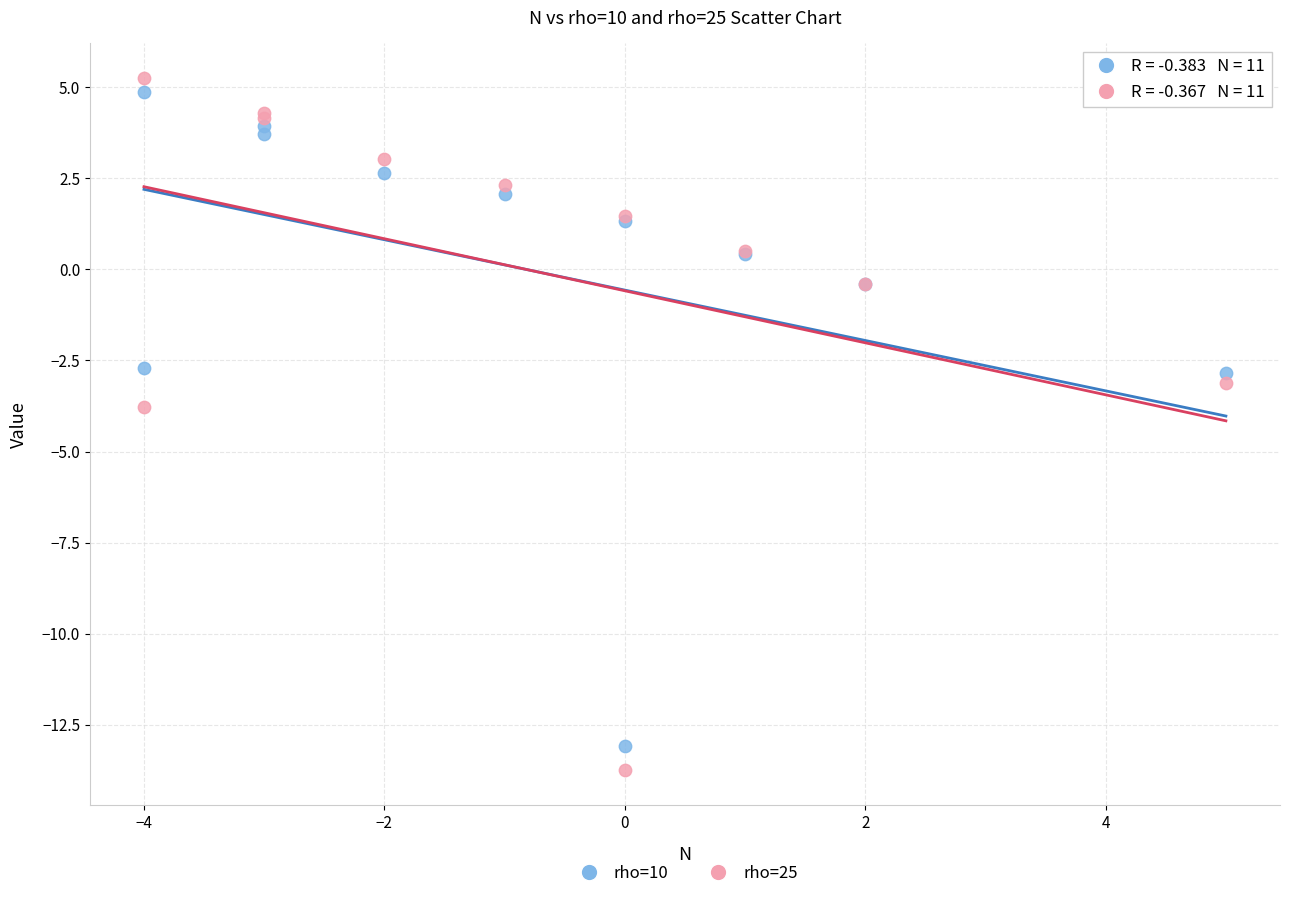

Across all series, what Y value is closest to -4?

-3.8